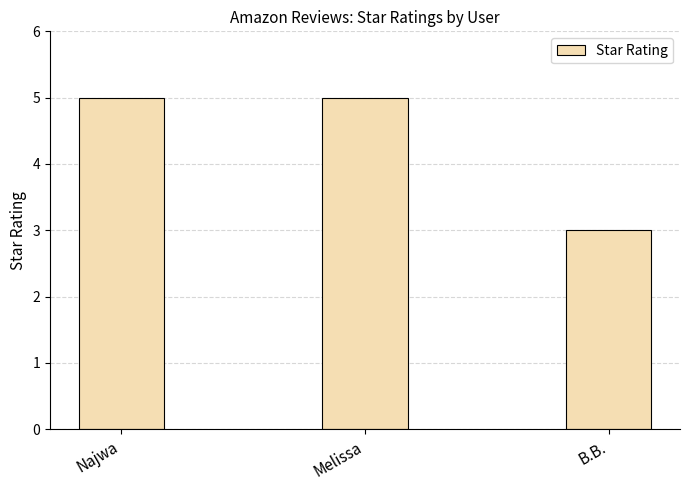

Reading left to right, extract all data points from this chart.

5	5	3